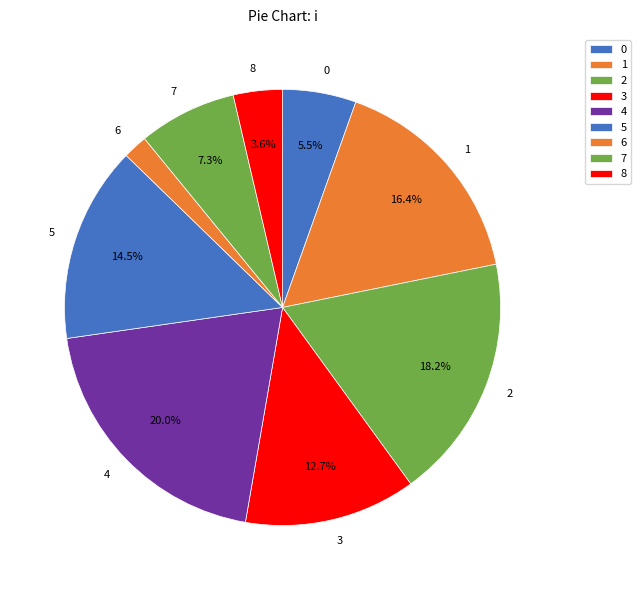

Is the sum of 2 and 5 greater than half?

No